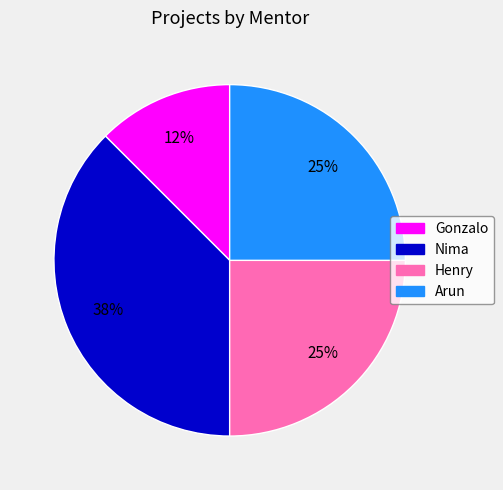

The Nima slice represents 43% of the pie. True or false?

False